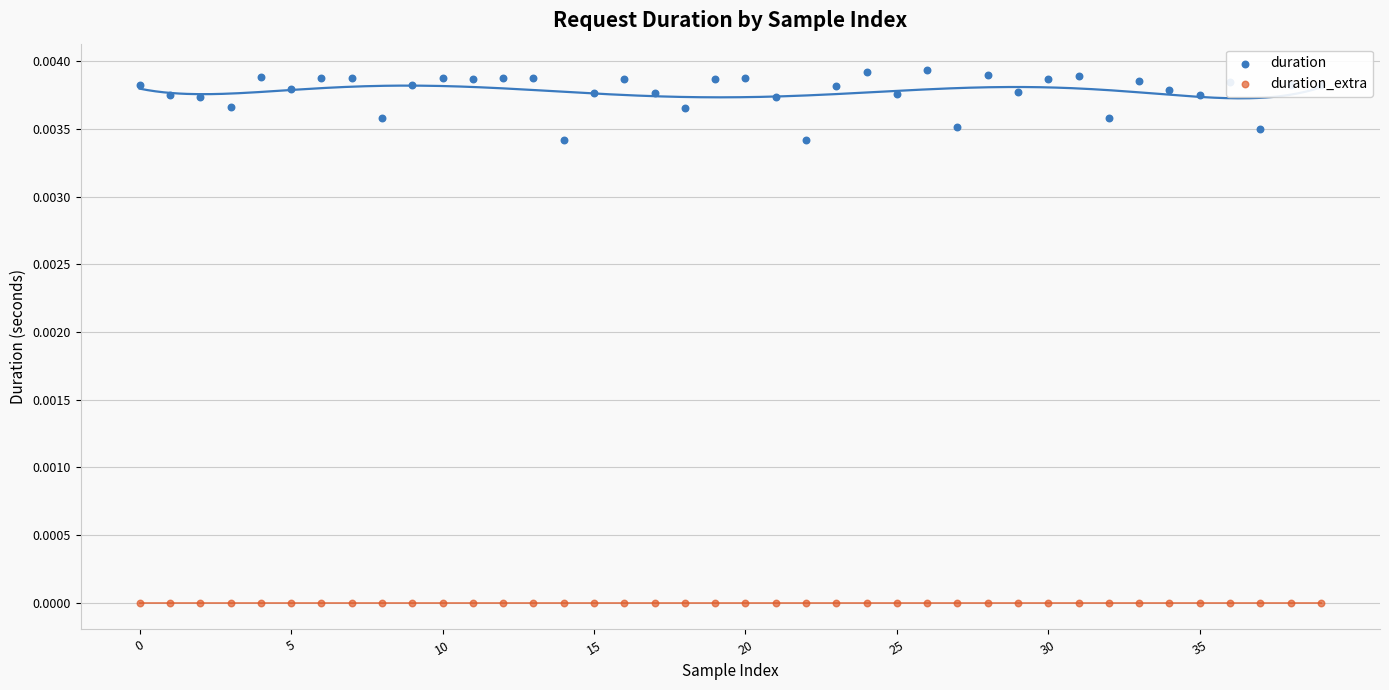

What are all the series names shown in the legend?

duration, duration_extra